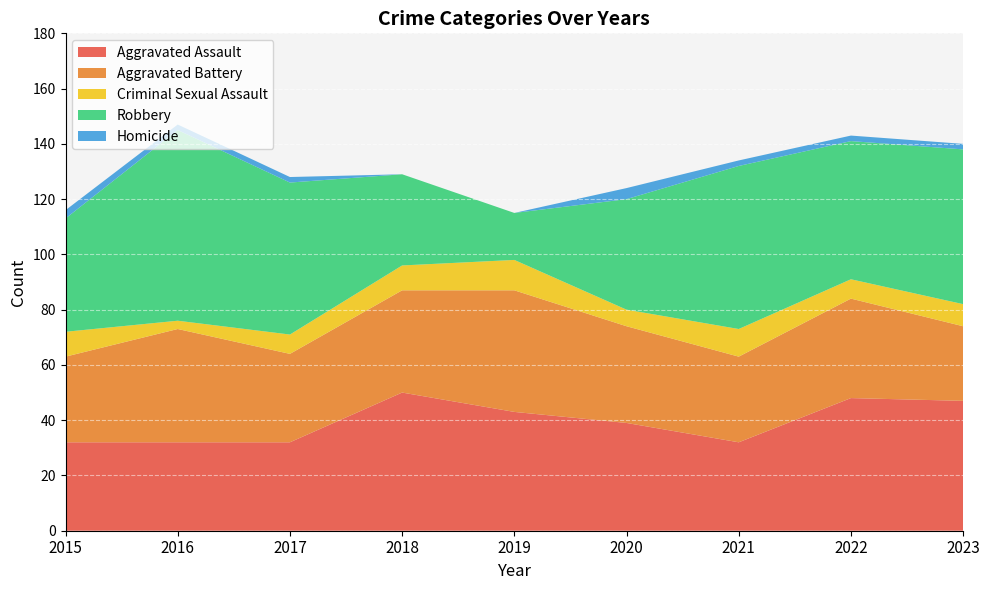

Reading left to right, transcribe all the data shown in this chart.

Aggravated Assault: 2015=32	2016=32	2017=32	2018=50	2019=43	2020=39	2021=32	2022=48	2023=47
Aggravated Battery: 2015=31	2016=41	2017=32	2018=37	2019=44	2020=35	2021=31	2022=36	2023=27
Criminal Sexual Assault: 2015=9	2016=3	2017=7	2018=9	2019=11	2020=6	2021=10	2022=7	2023=8
Robbery: 2015=41	2016=69	2017=55	2018=33	2019=17	2020=40	2021=59	2022=50	2023=56
Homicide: 2015=3	2016=2	2017=2	2018=0	2019=0	2020=4	2021=2	2022=2	2023=2